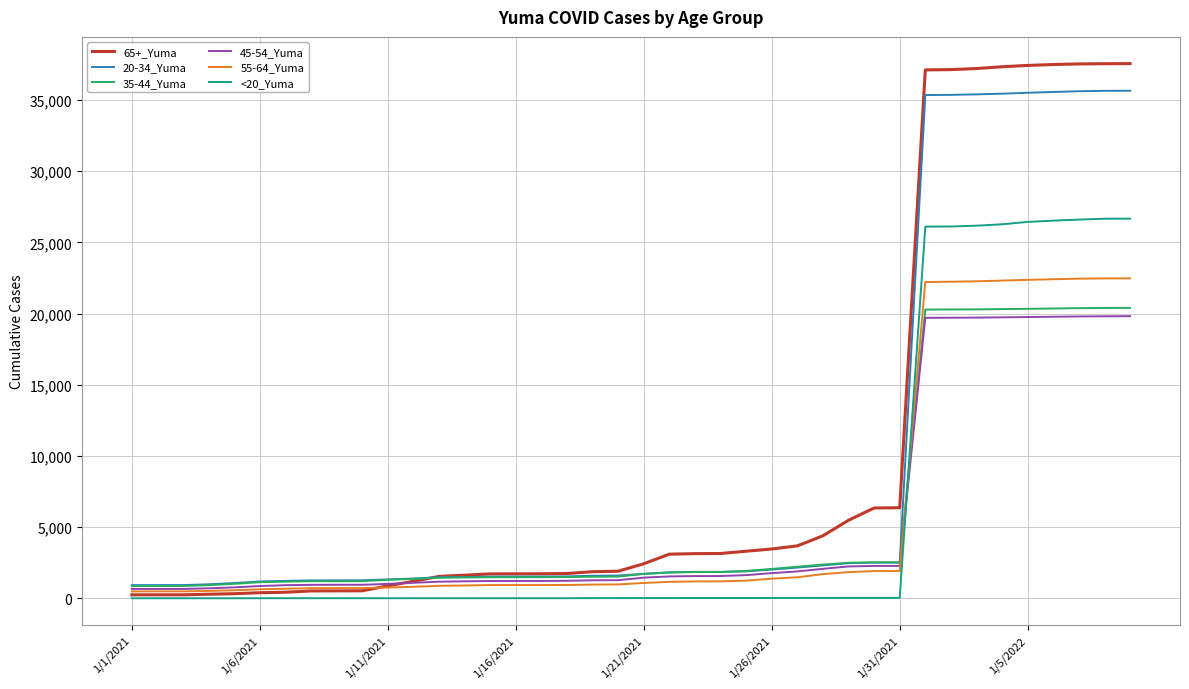

Which series has the largest range (max minus min)?

65+_Yuma